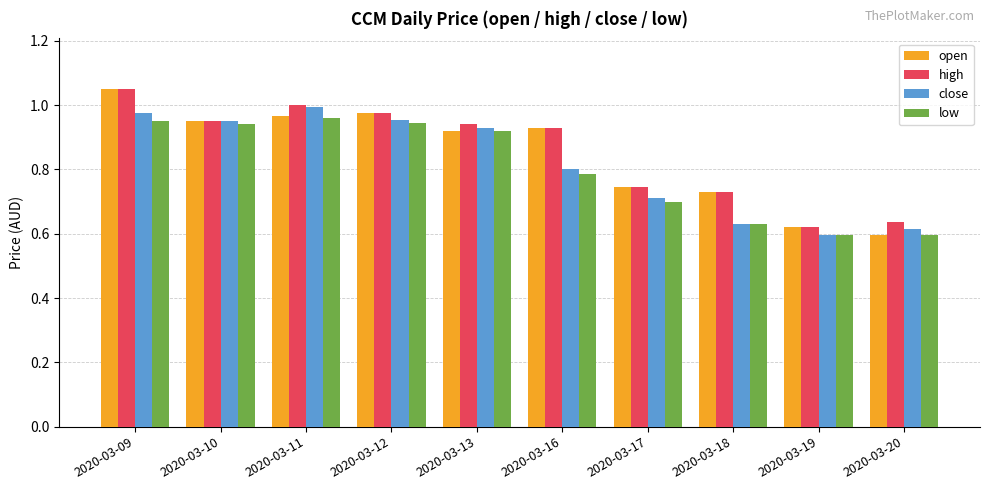

What is the difference between the open values at 2020-03-09 and 2020-03-16?

0.1